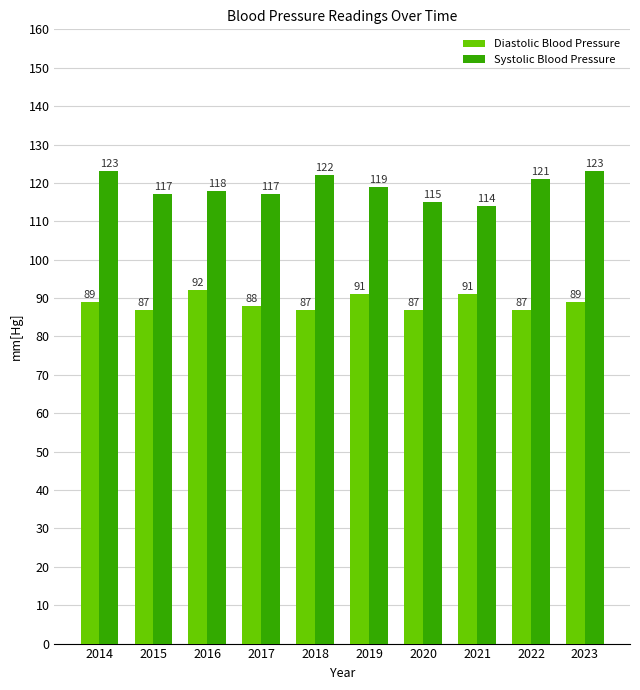

What is the value of the Systolic Blood Pressure bar at the 6th from the left?

119